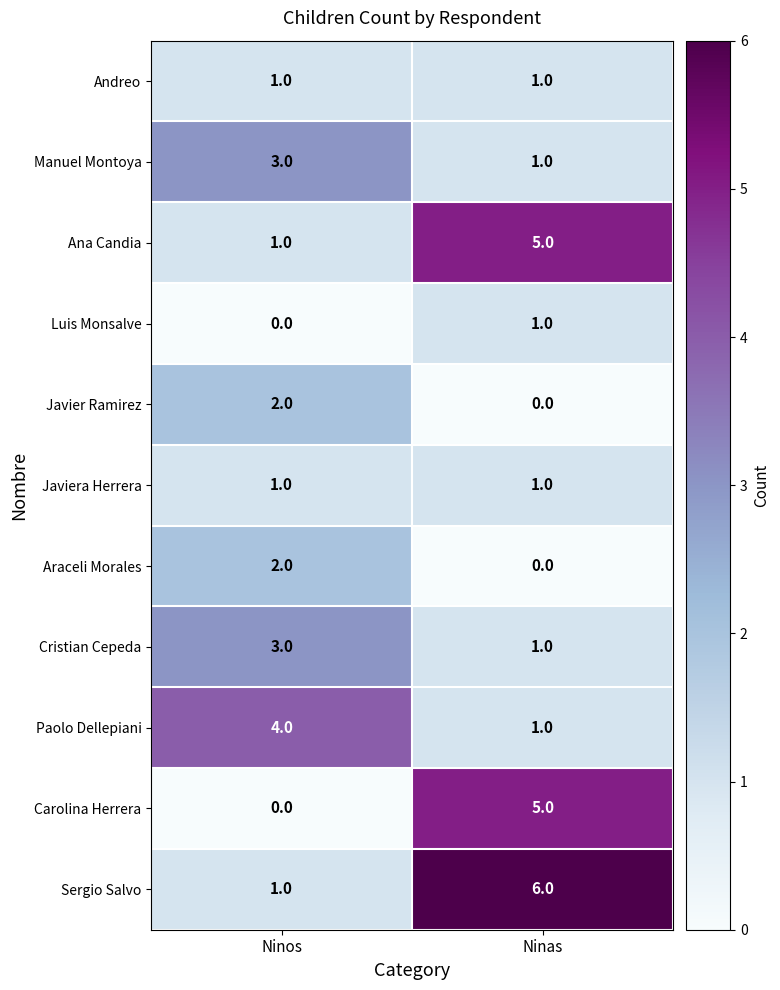

What is the difference between the Sergio Salvo values at Ninas and Ninos?

5